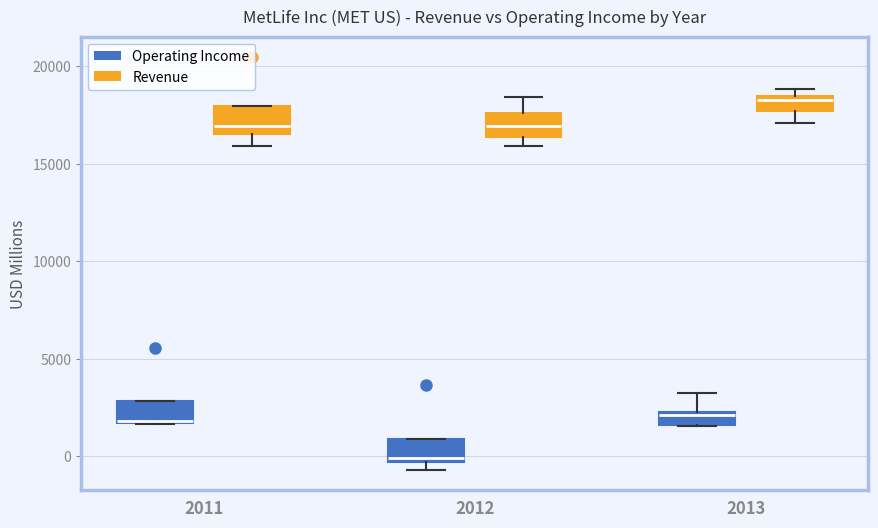

Where is the upper edge of the box for 2012 (Revenue) on the y-axis? The values are not printed on the chart, so give them approximately, as read against the axis.

17500